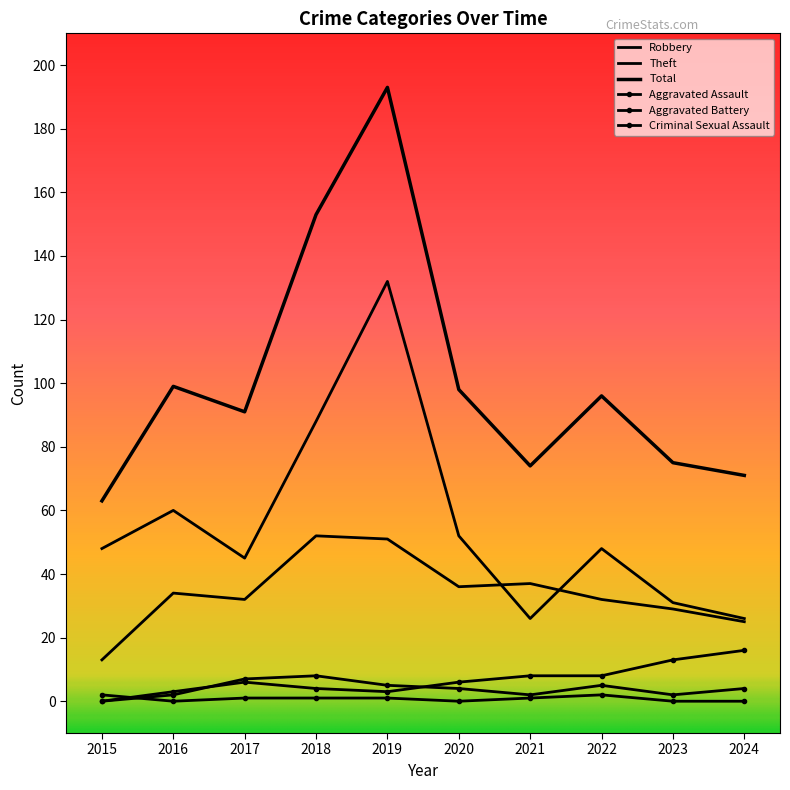

At which category does Theft reach its first local peak?

2016